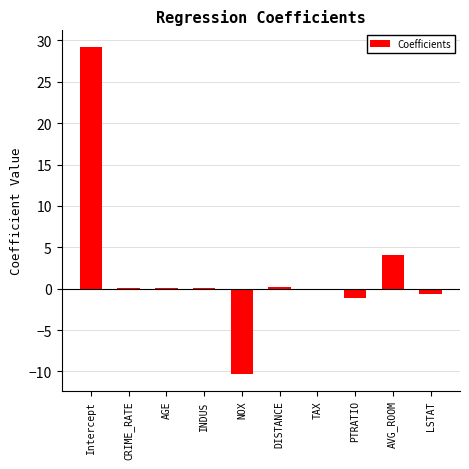

What value does the data have at LSTAT?

-0.6